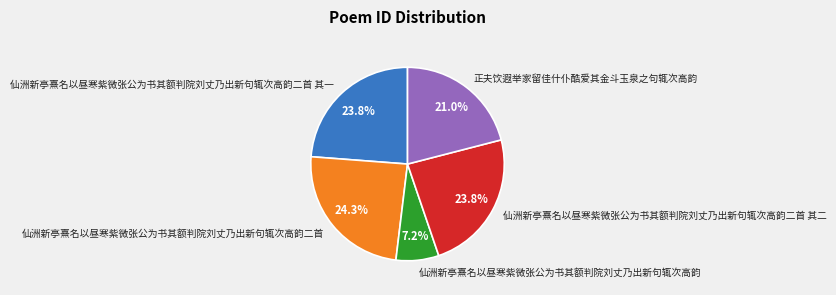

True or false: 仙洲新亭熹名以昼寒紫微张公为书其额判院刘丈乃出新句辄次高韵二首 其二 accounts for 24% of the total.

True